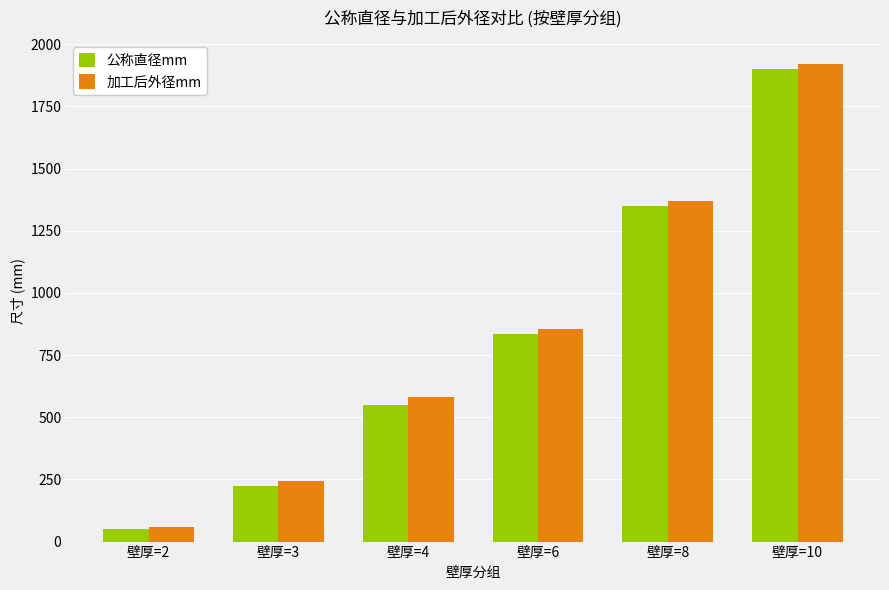

Which series has the widest spread of values?

加工后外径mm